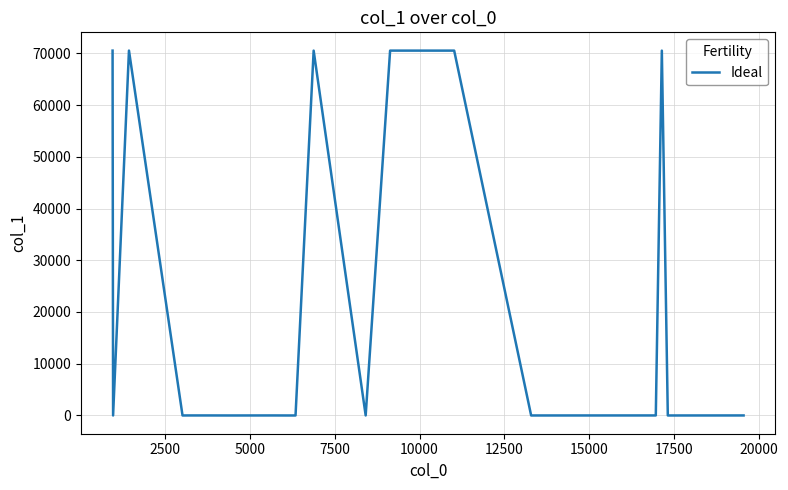

What is the difference between the maximum and minimum values?

70518